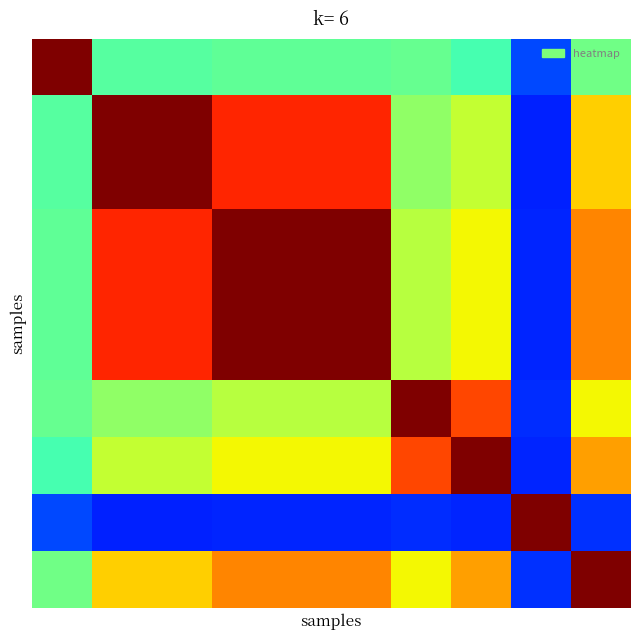

Count the number of categories in the chart.

10